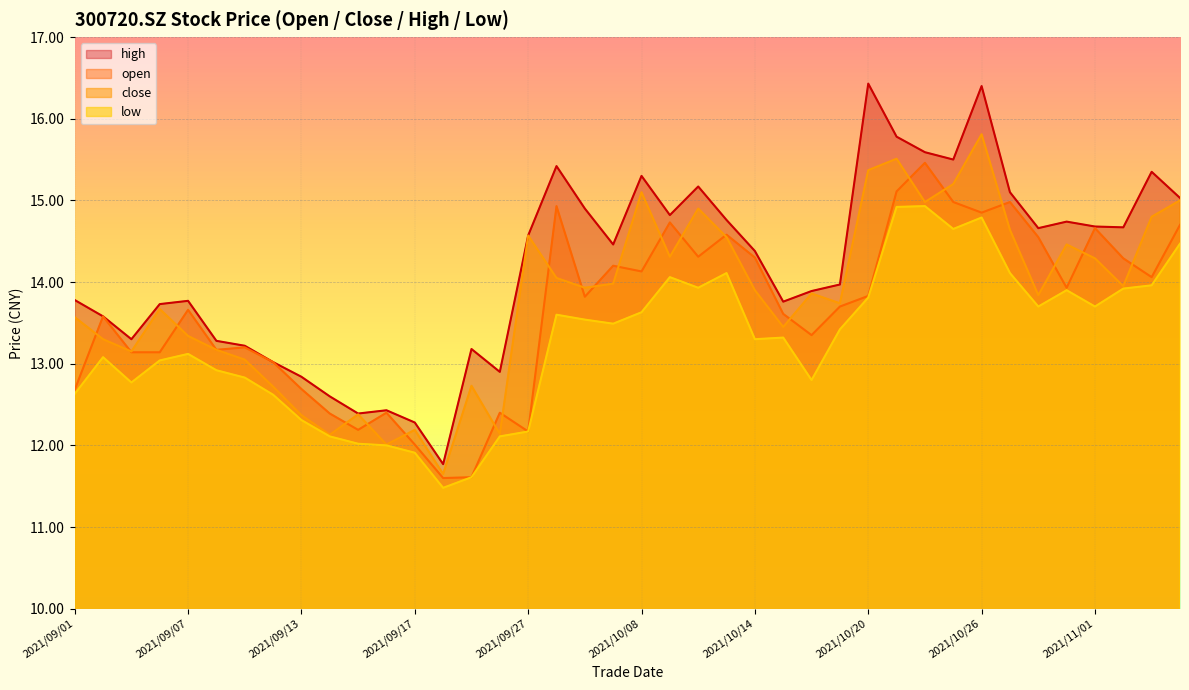

What is the sum of the high values at 2021/10/27 and 2021/11/03?

30.4